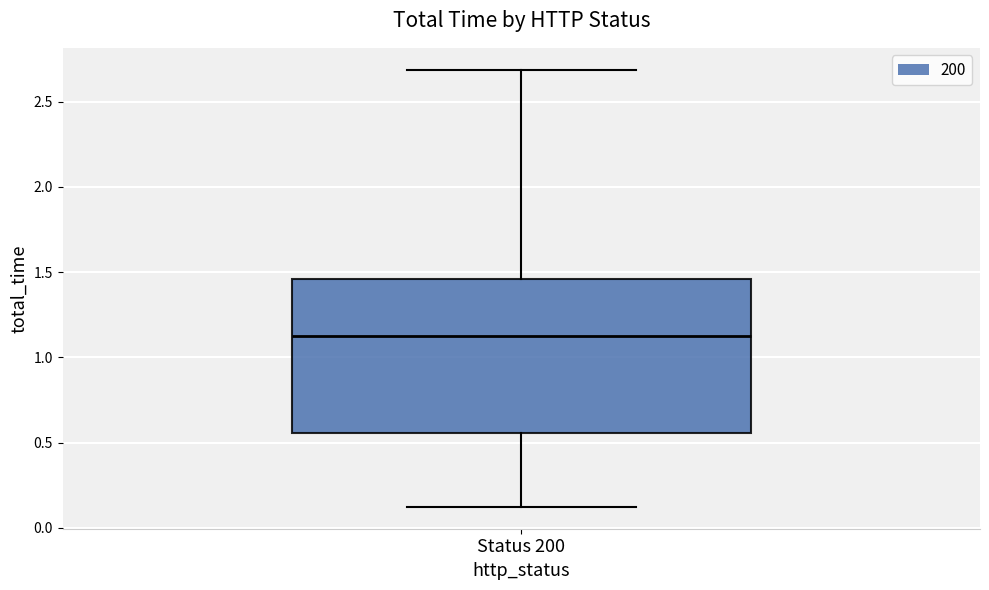

Transcribe this box plot: give where the median line is, the range the box spans, and where the two whiskers end, as read against the y-axis. The values are not printed on the chart, so give them approximately, as read against the axis.

median 1.10, box 0.55 to 1.45, whiskers 0.10 to 2.70